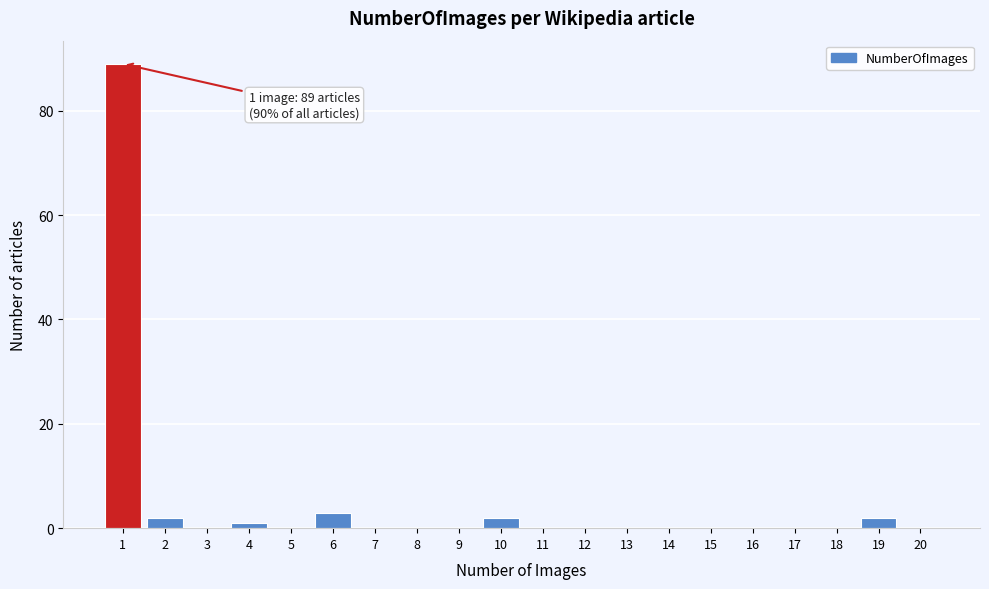

Reading left to right, list all the values displayed in this chart.

1=89	2=2	3=0	4=1	5=0	6=3	7=0	8=0	9=0	10=2	11=0	12=0	13=0	14=0	15=0	16=0	17=0	18=0	19=2	20=0